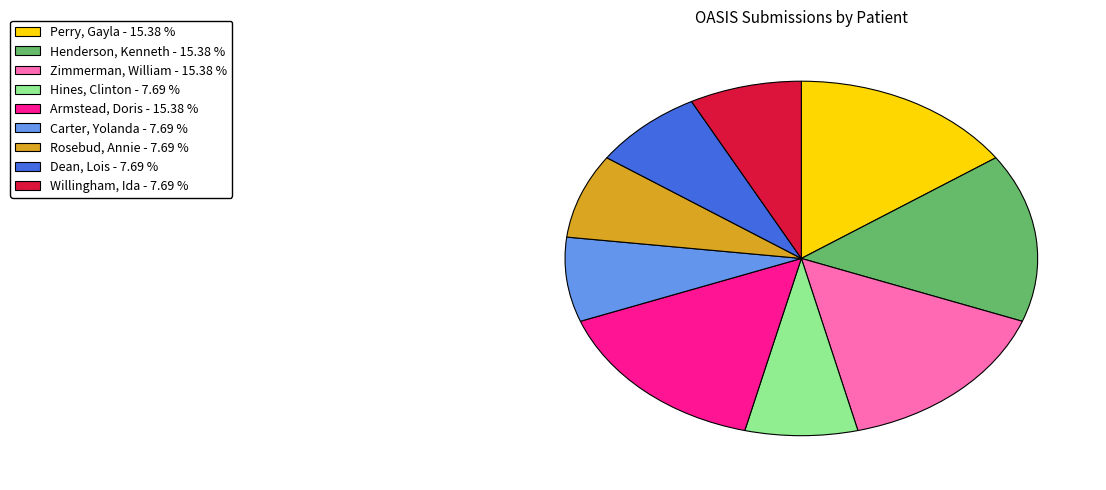

Is the sum of Willingham, Ida and Hines, Clinton greater than half?

No